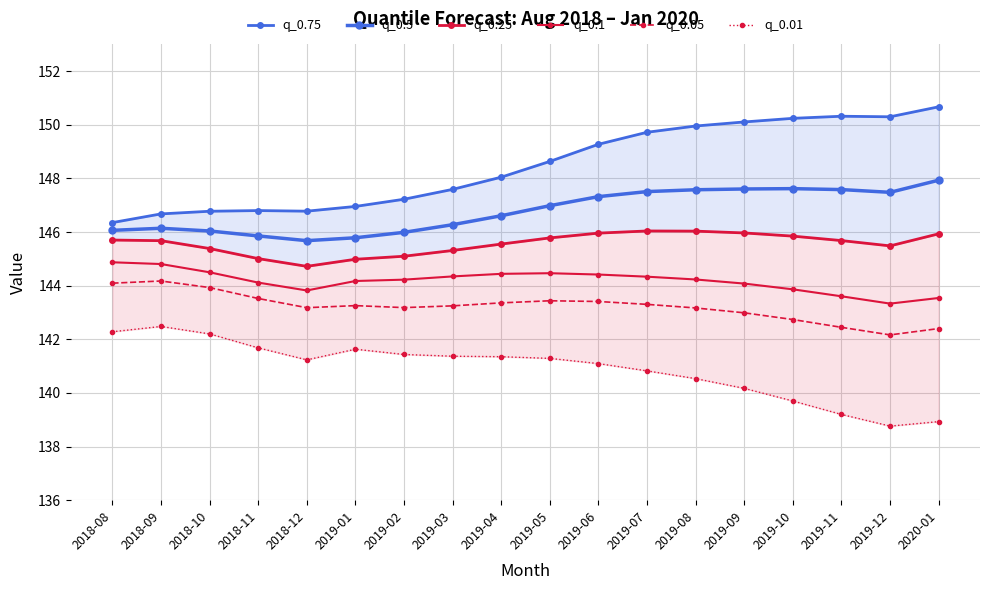

How many data points does each series have?

18